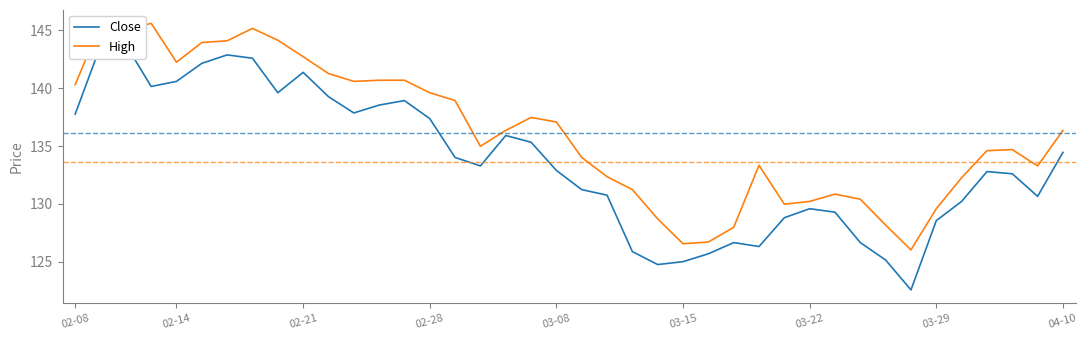

In Close, how many points are higher than both neighbors (excluding endpoints)?

8